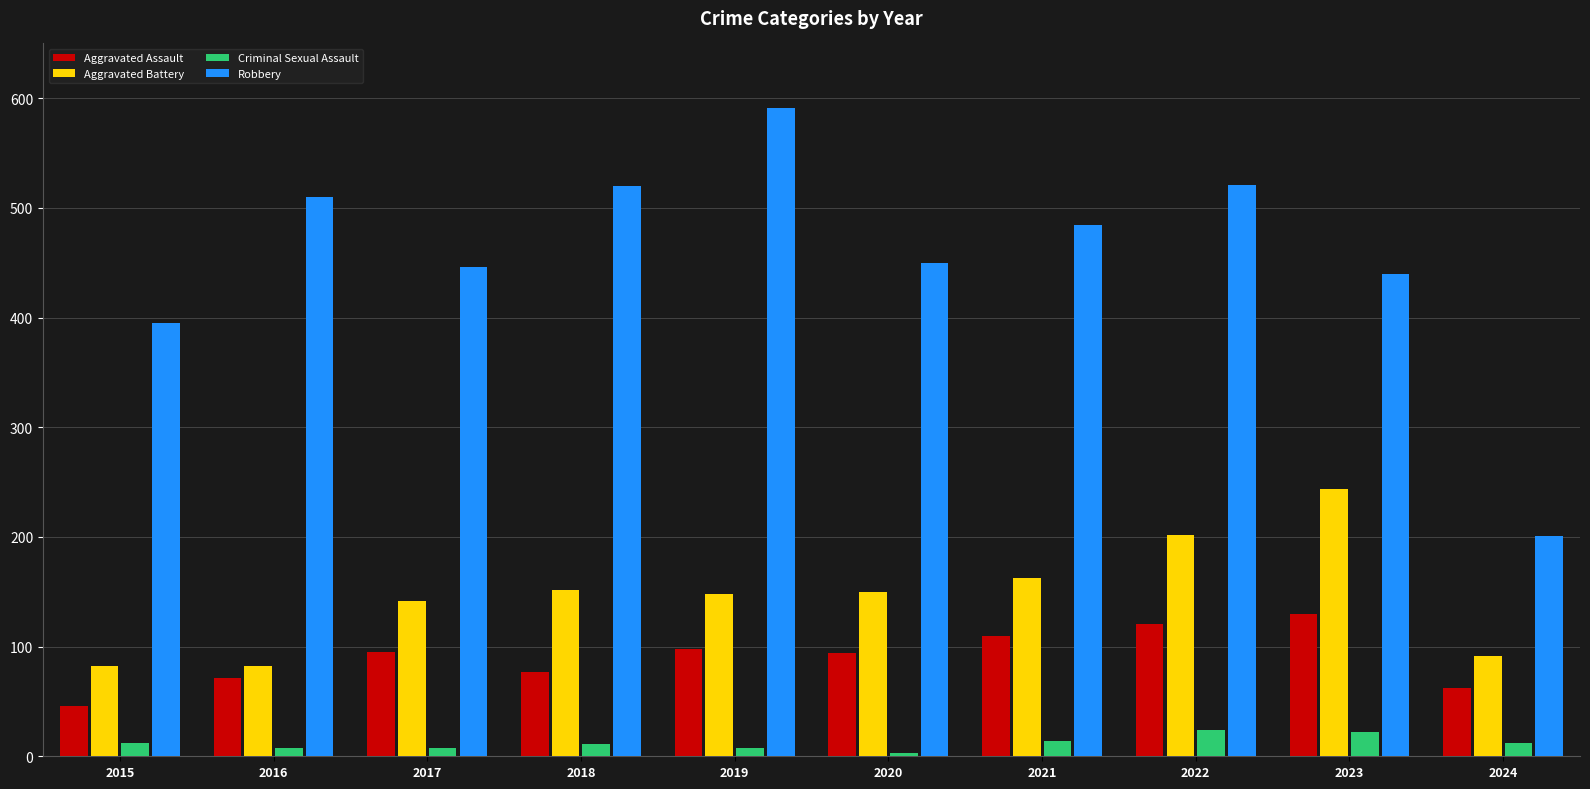

What is the spread (max minus min) of values at 2024?

189